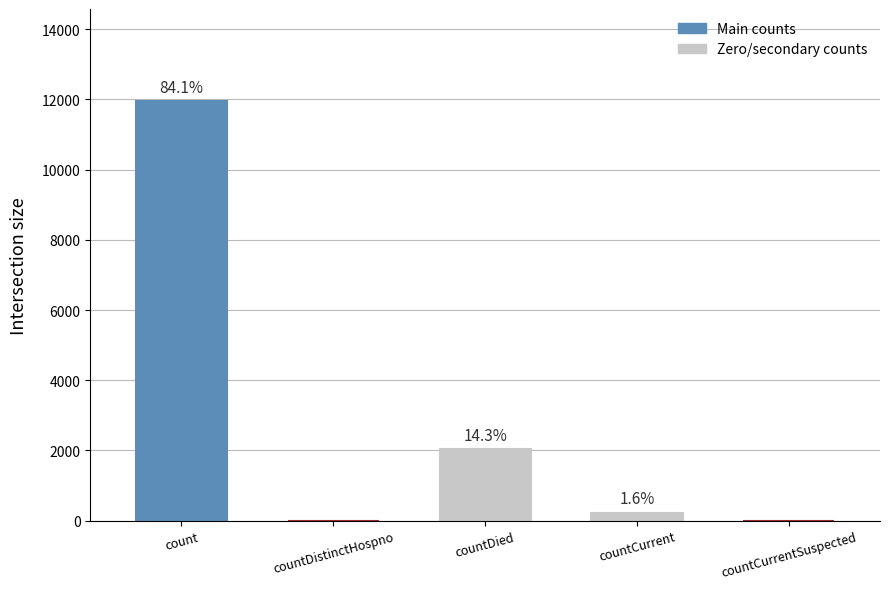

Reading right to left, extract all data points from this chart.

0	227	2032	0	11948